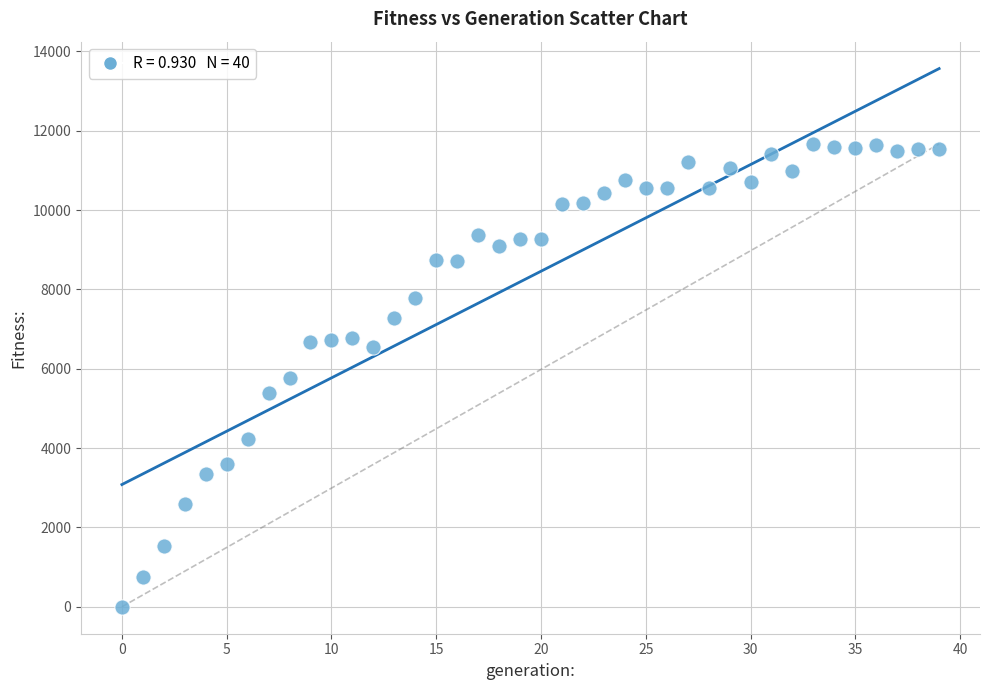

What is the range of Y values (max minus min)?

11668